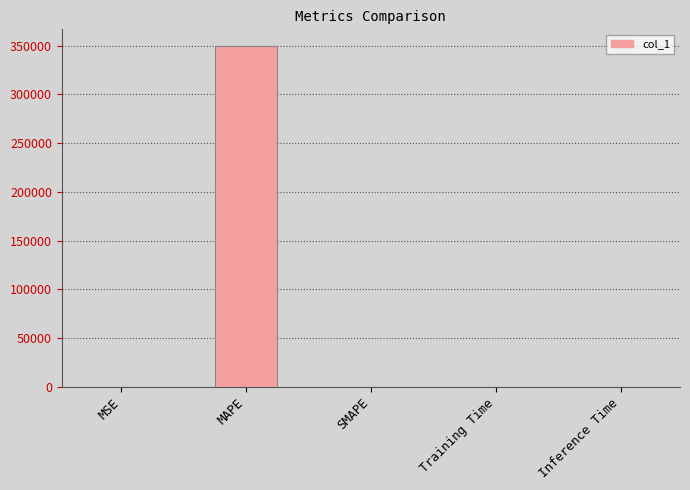

The chart shows a value of 0.0 at Training Time. True or false?

True